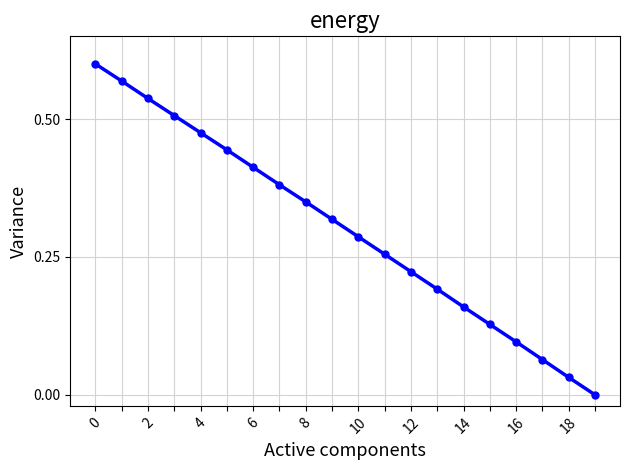

True or false: the data has more than 0 interior local peaks.

False